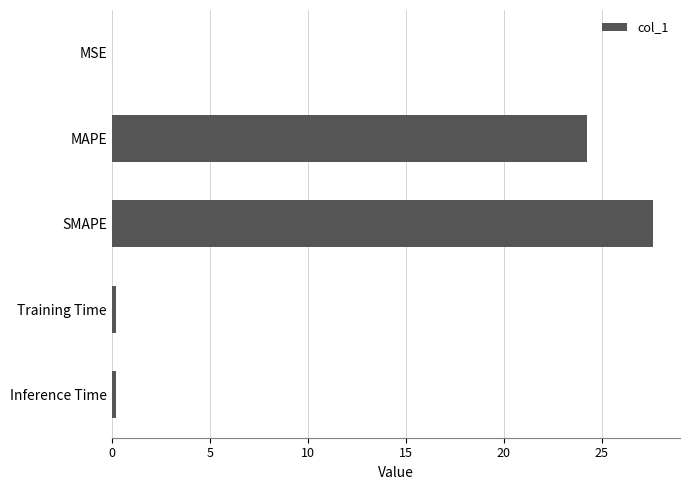

What is the sum of all values?

52.3